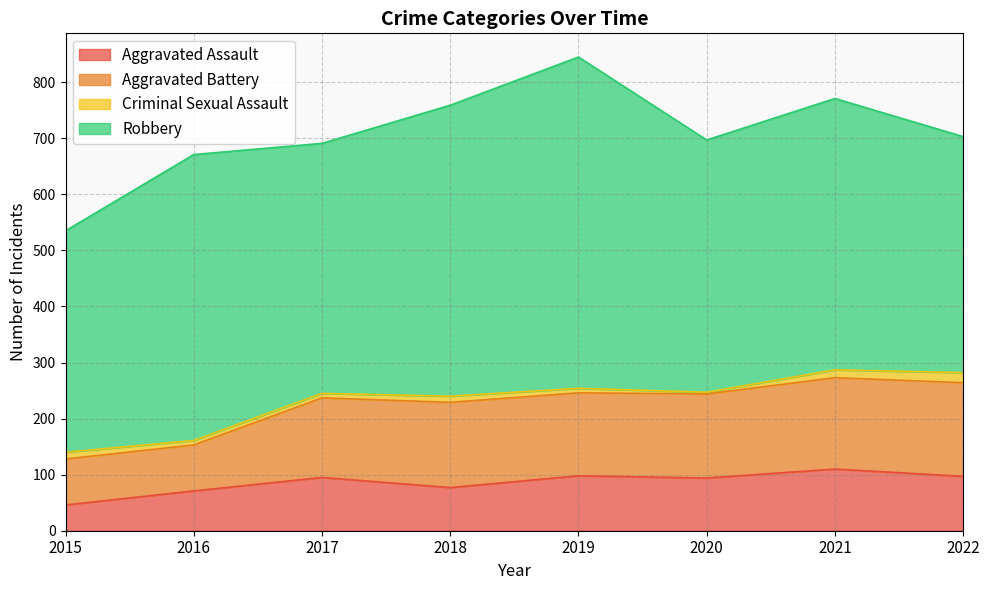

Which category has the lowest value in the Aggravated Assault series?

2015